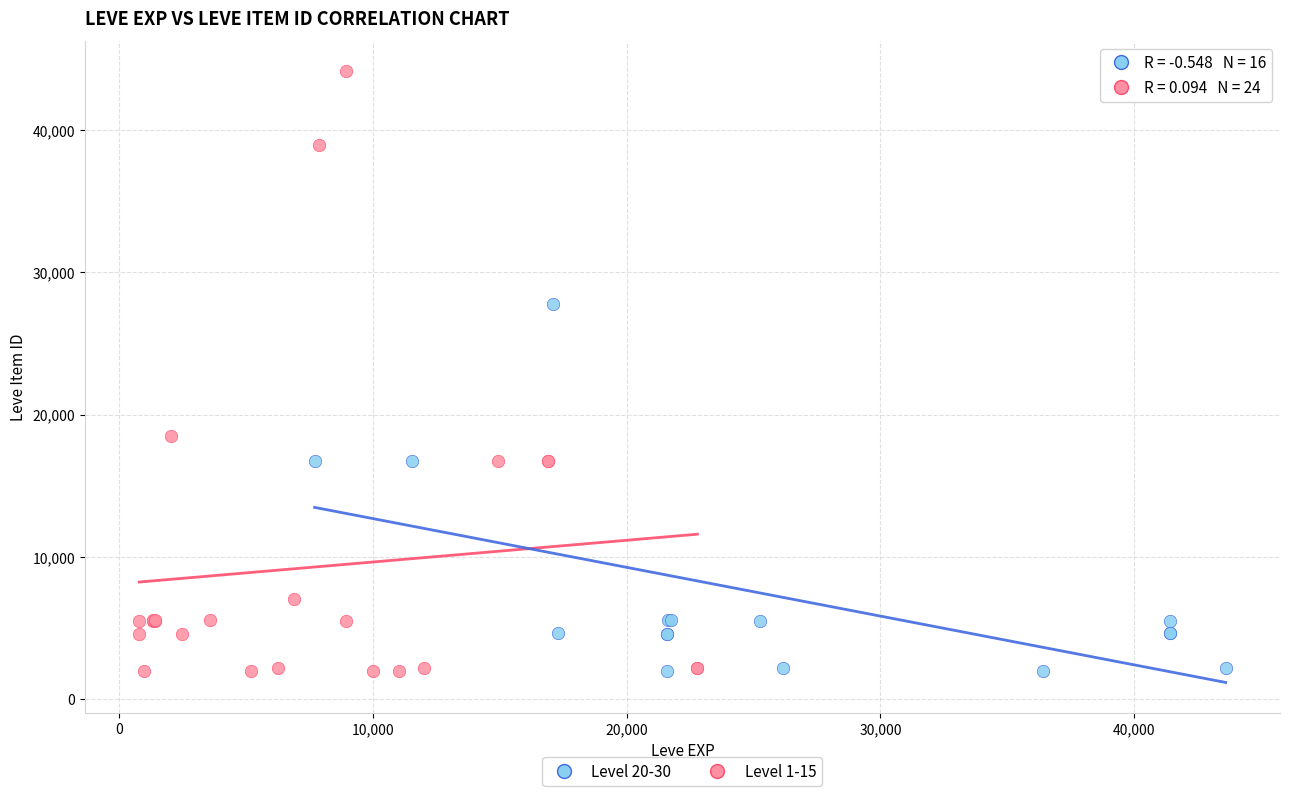

Which series reaches the maximum Y coordinate?

Level 1-15